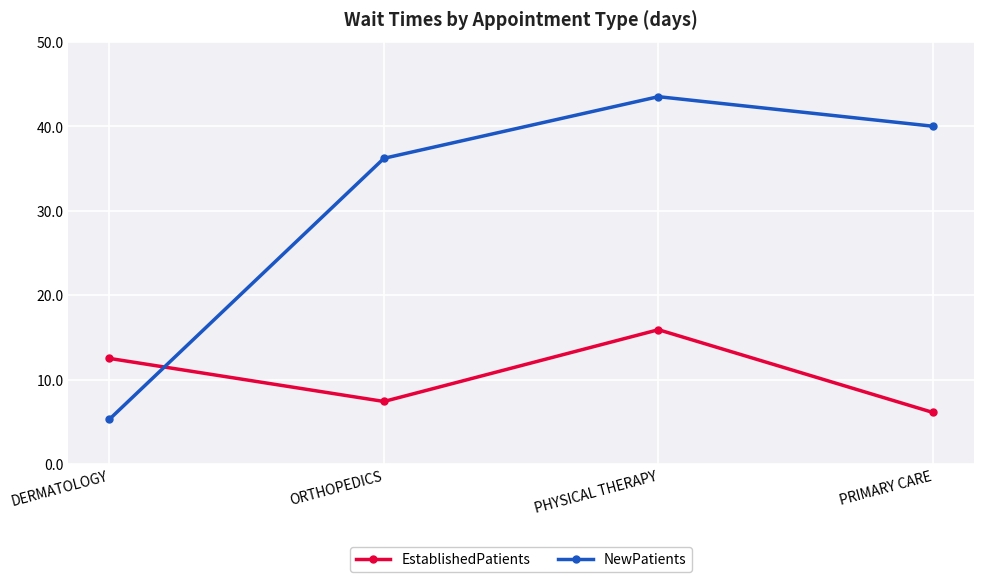

Reading left to right, list all the values displayed in this chart.

EstablishedPatients: DERMATOLOGY=12.5	ORTHOPEDICS=7.4	PHYSICAL THERAPY=15.9	PRIMARY CARE=6.1
NewPatients: DERMATOLOGY=5.3	ORTHOPEDICS=36.2	PHYSICAL THERAPY=43.5	PRIMARY CARE=40.0